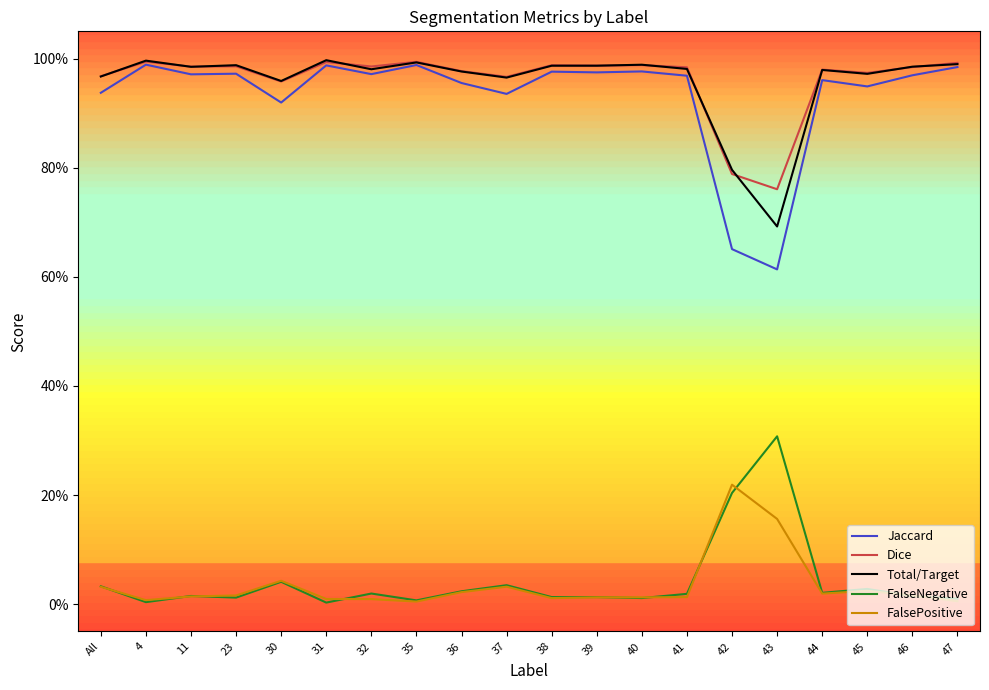

Does the chart display data point markers on the line(s)?

No